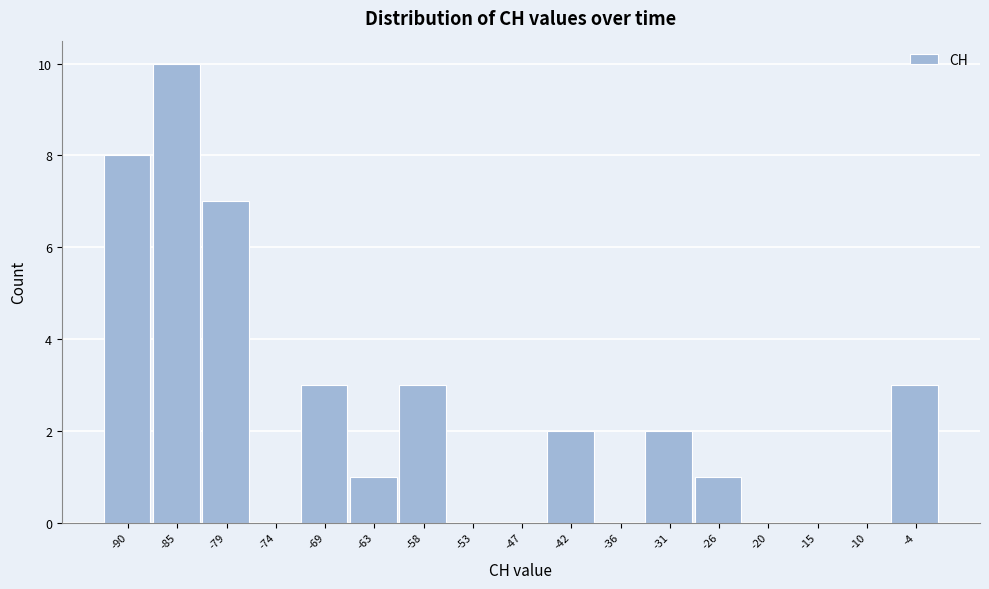

Reading right to left, extract all data points from this chart.

-4=3	-10=0	-15=0	-20=0	-26=1	-31=2	-36=0	-42=2	-47=0	-53=0	-58=3	-63=1	-69=3	-74=0	-79=7	-85=10	-90=8